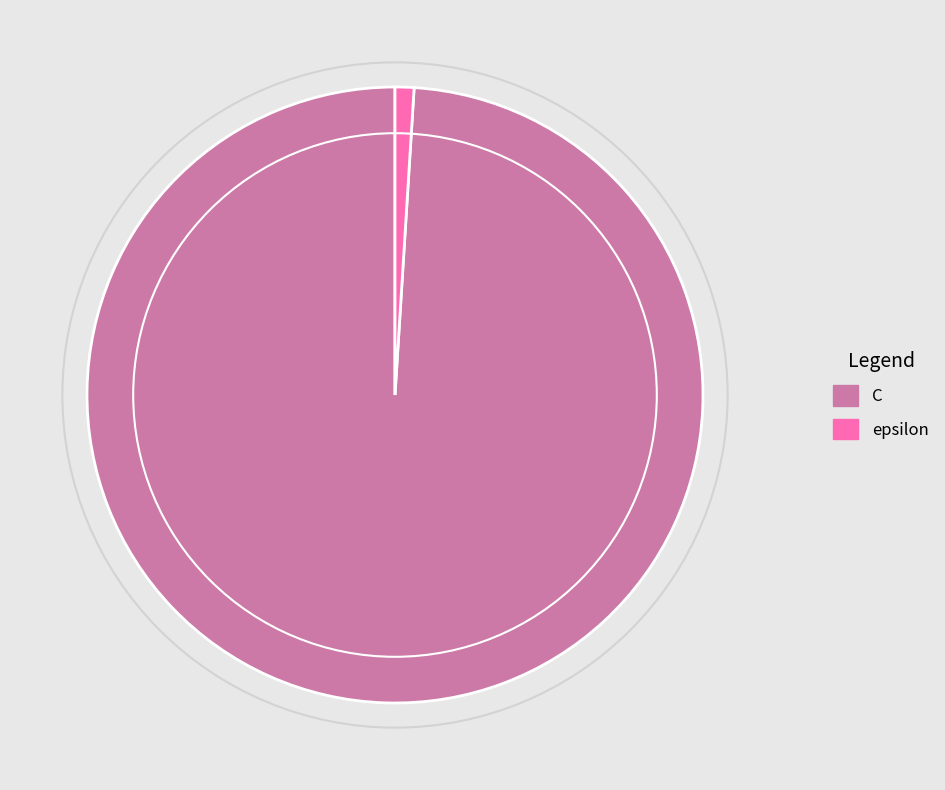

Which has a higher value, C or epsilon?

C